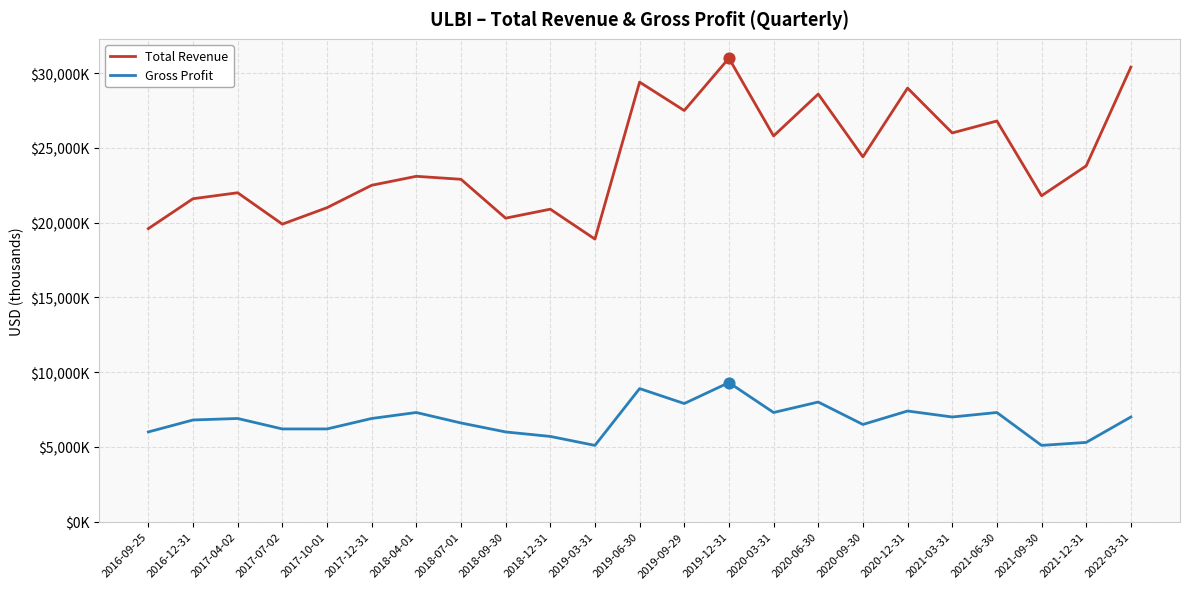

What are all the series names shown in the legend?

Total Revenue, Gross Profit